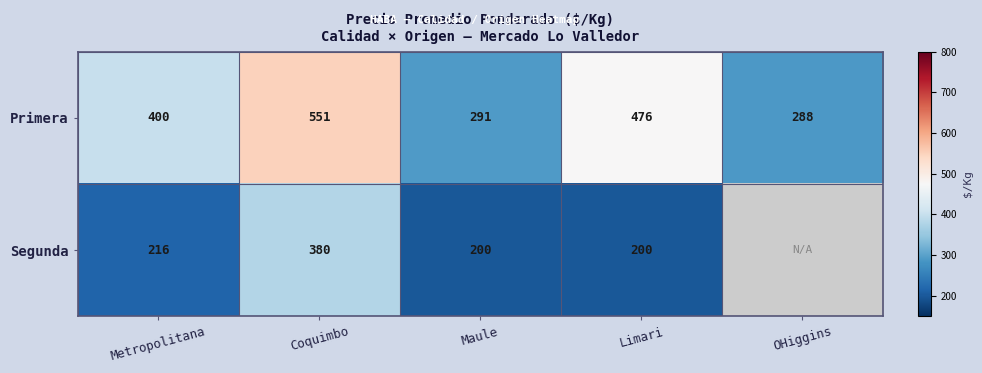

True or false: Segunda has a value of 200.0 at Limari.

True